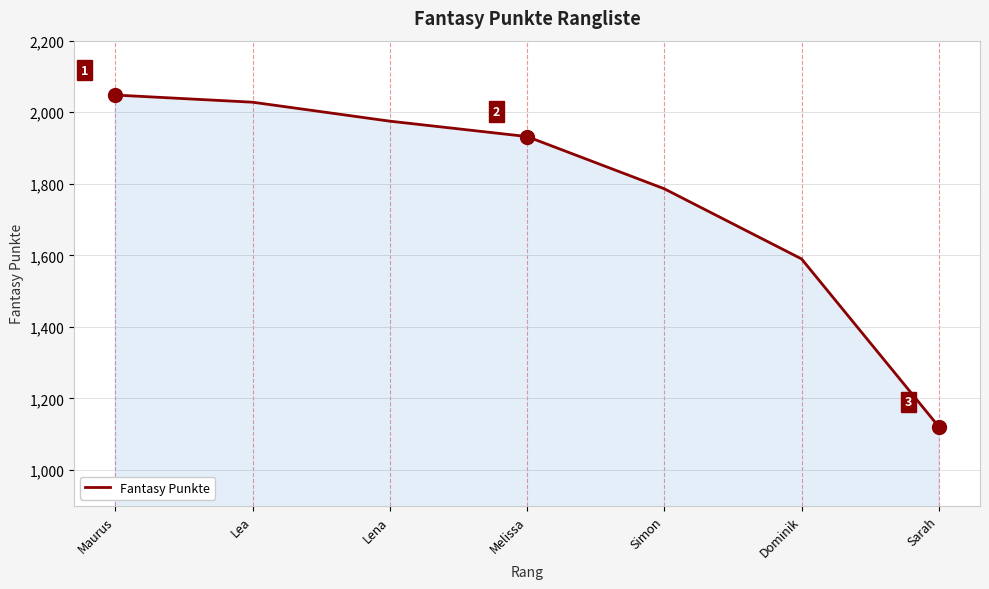

What is the average value?

1783